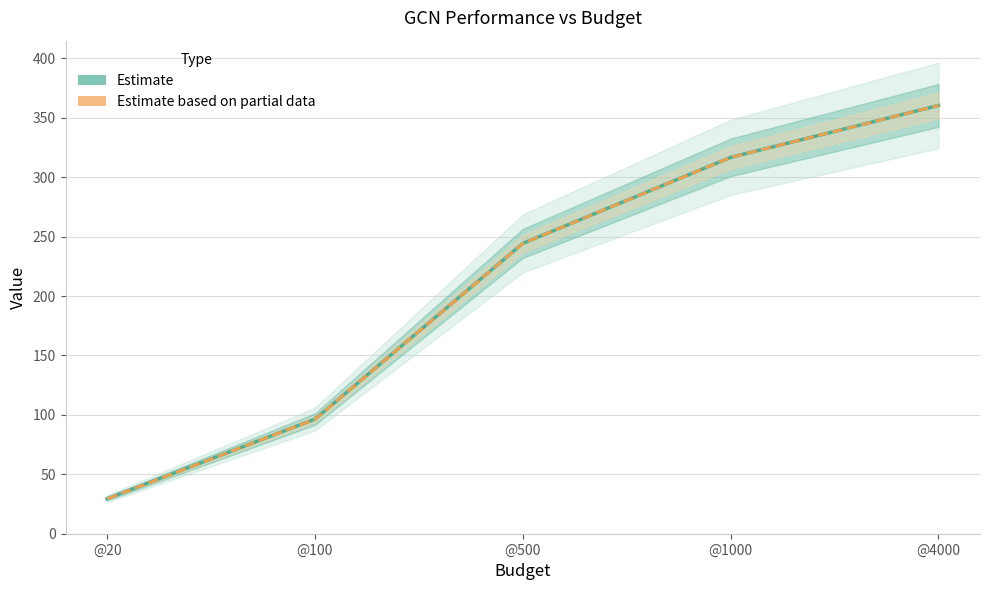

Reading left to right, extract all data points from this chart.

Cora_epagcl_gcn (Estimate): @20=29.5	@100=96.4	@500=244.3	@1000=316.7	@4000=360.4
Mean (Estimate based on partial data): @20=29.5	@100=96.4	@500=244.3	@1000=316.7	@4000=360.4